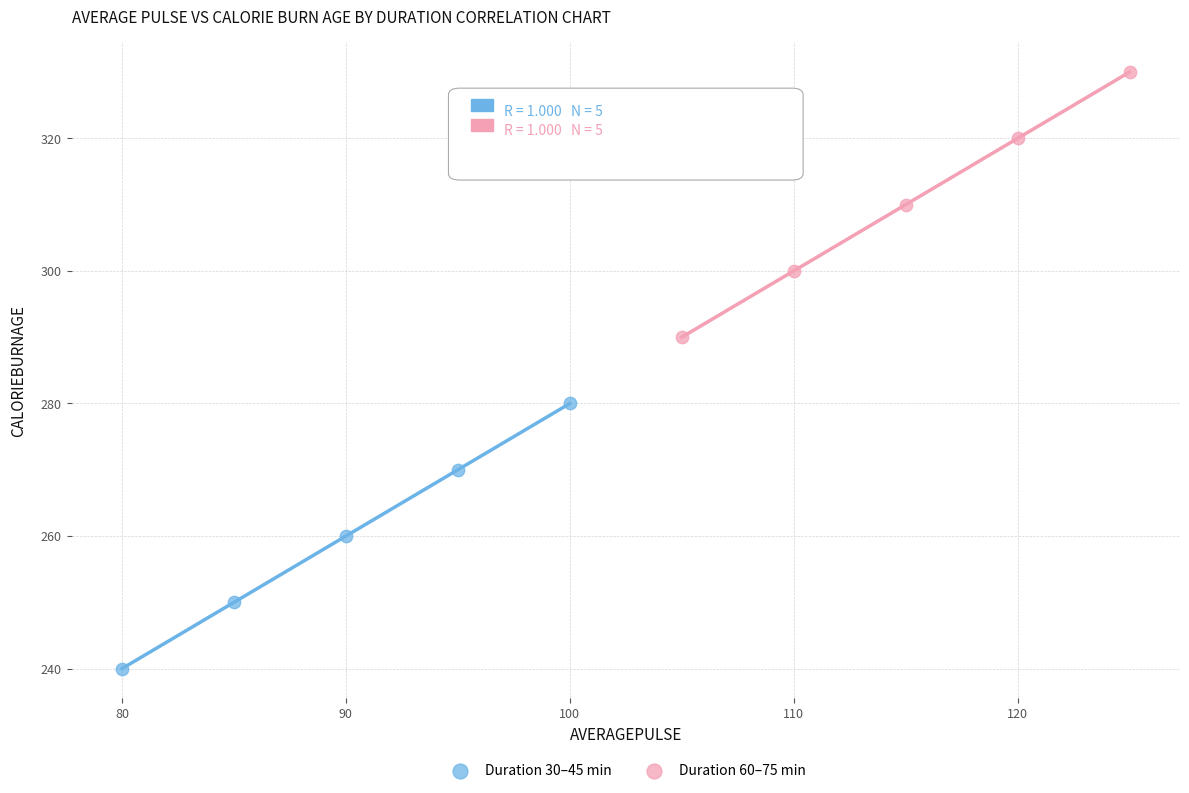

Which series reaches the maximum Y coordinate?

Duration 60–75 min